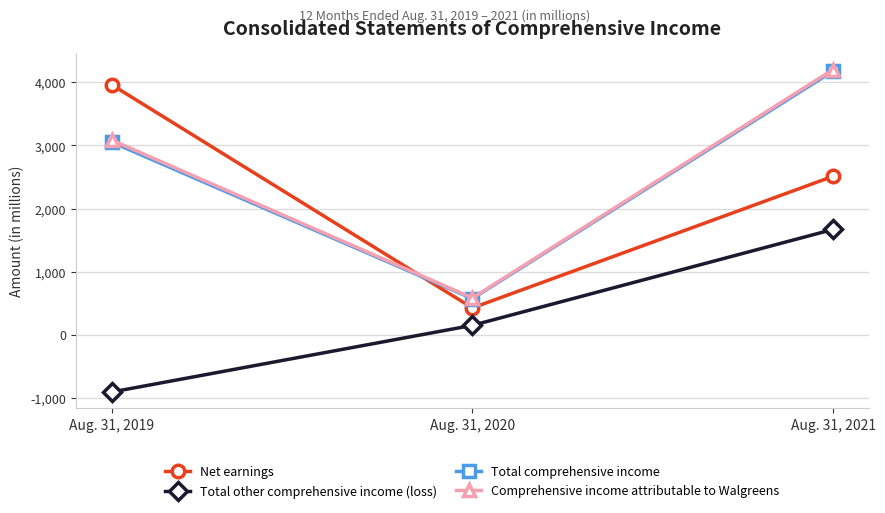

Is it true that Comprehensive income attributable to Walgreens equals 970 at Aug. 31, 2020?

False